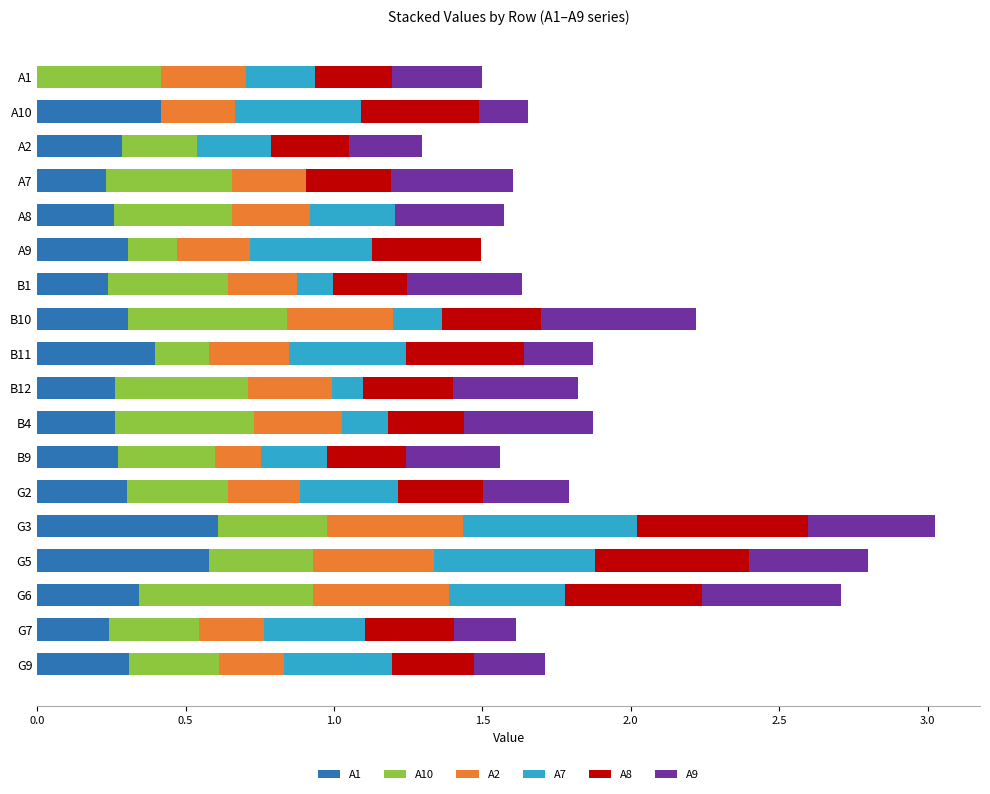

What is the total value across all series at B1?

1.6